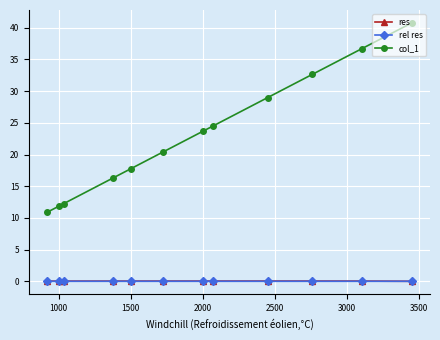

What is the difference between the highest and lowest values at 1500?

17.8